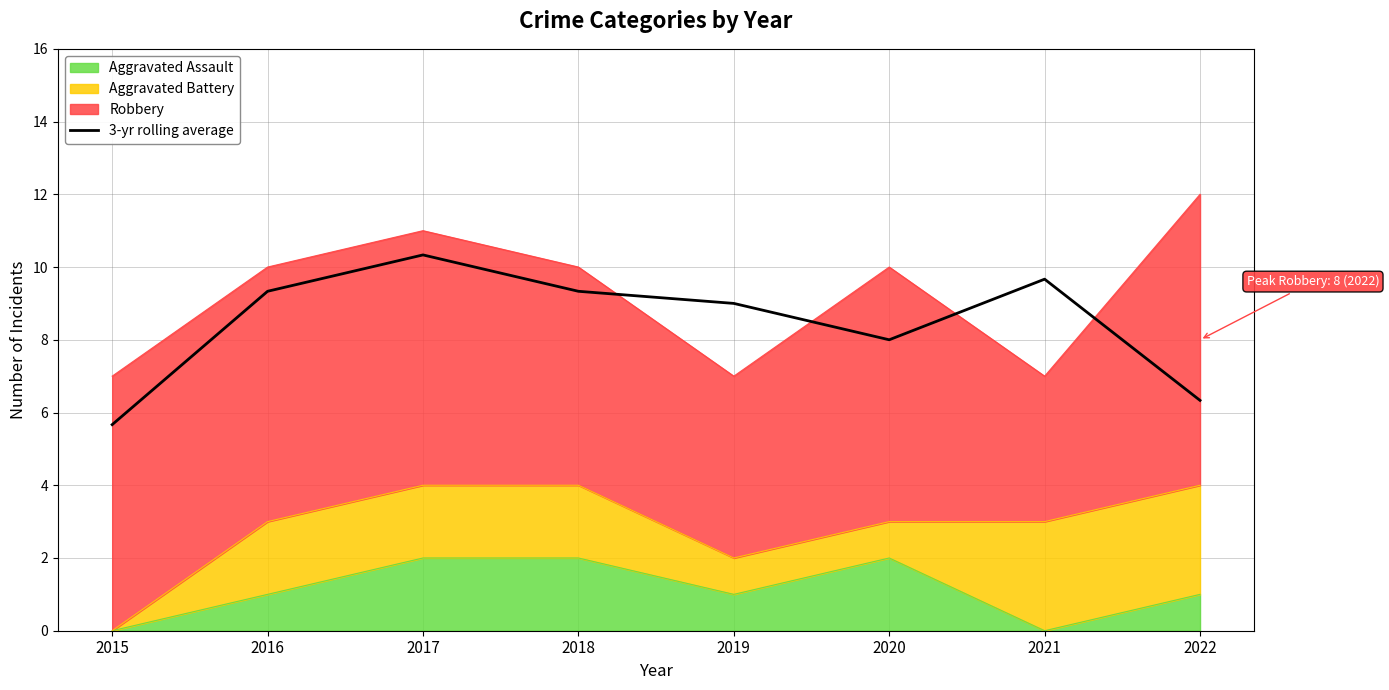

Rank the categories by value from highest to lowest.

2017, 2021, 2016, 2018, 2019, 2020, 2022, 2015